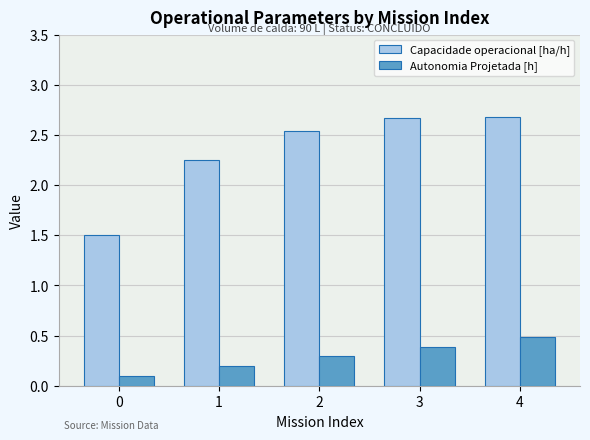

How many bars are there in each group?

2